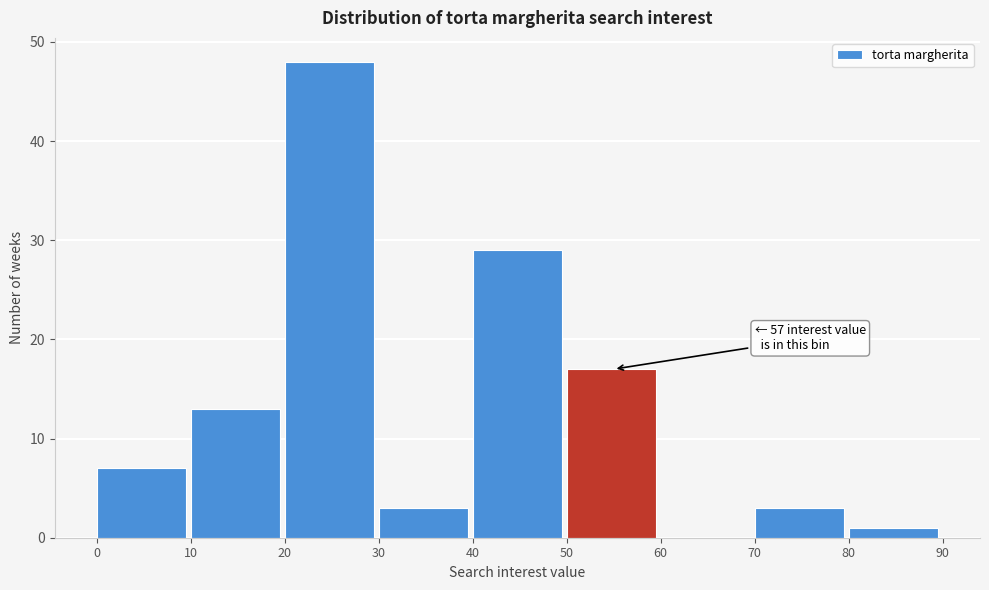

Which range on the x-axis has the tallest bar?

20 to 30